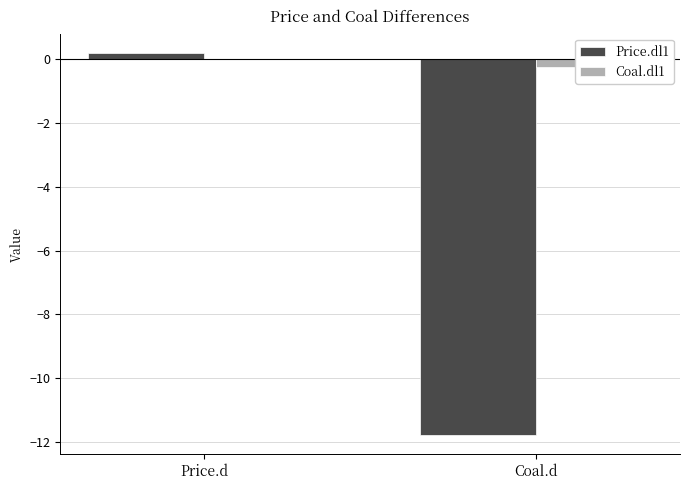

Reading left to right, what are all the values shown in this chart?

Price.dl1: Price.d=0.2	Coal.d=-11.8
Coal.dl1: Price.d=0.0	Coal.d=-0.2